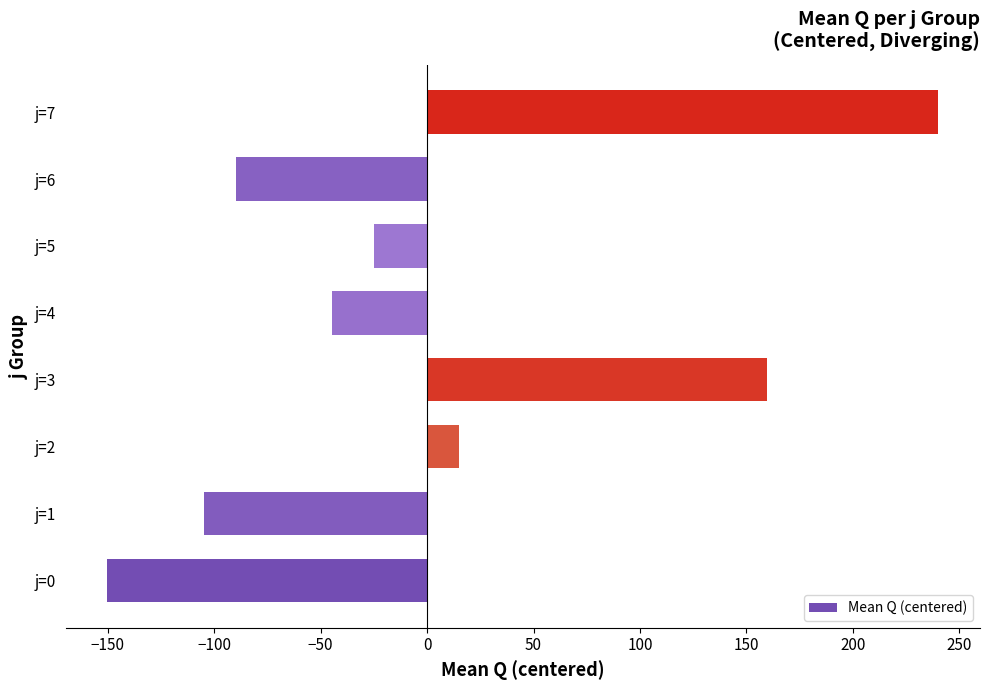

Is it true that the value at j=0 is -208.9?

False